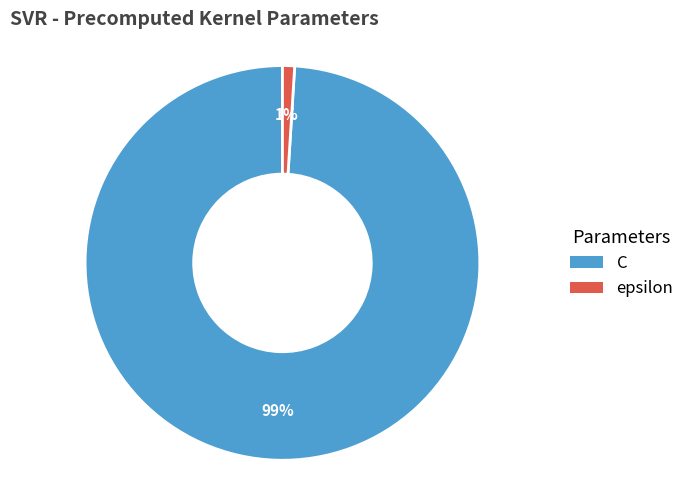

Count the number of slices in the pie.

2